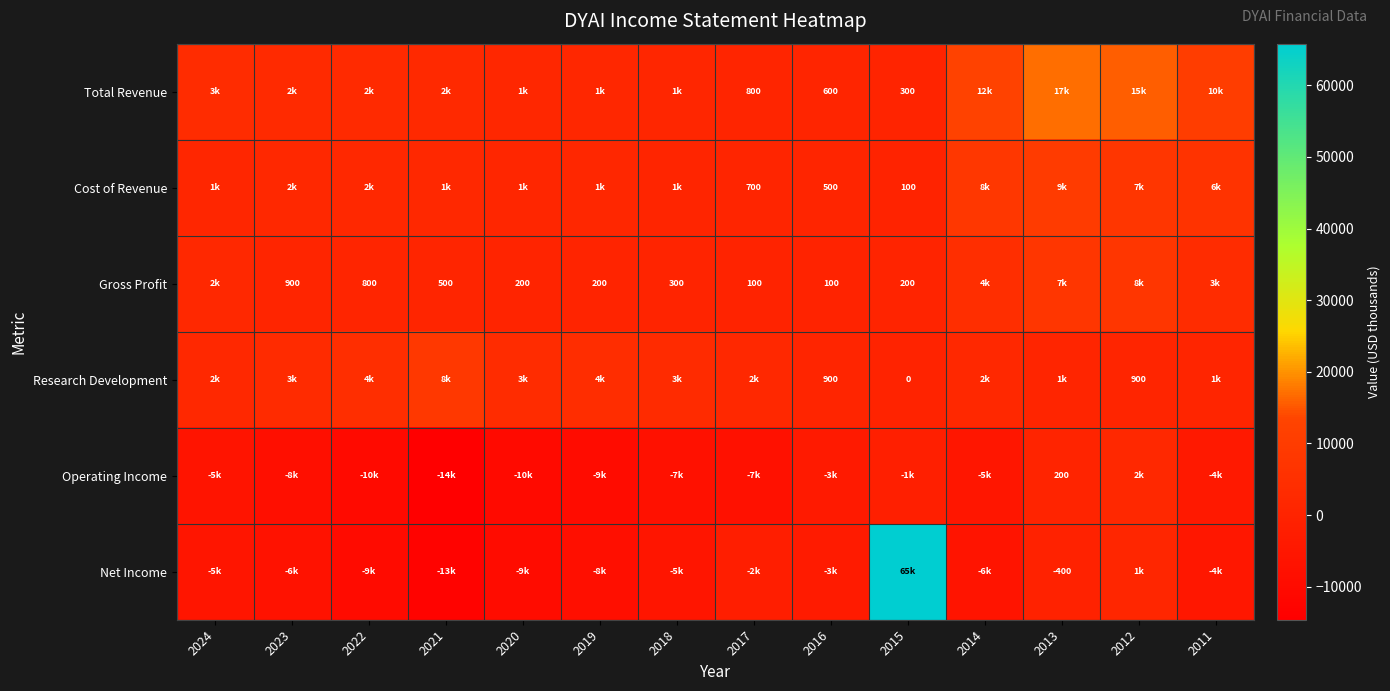

Between 2015 and 2022, which is larger?

2022